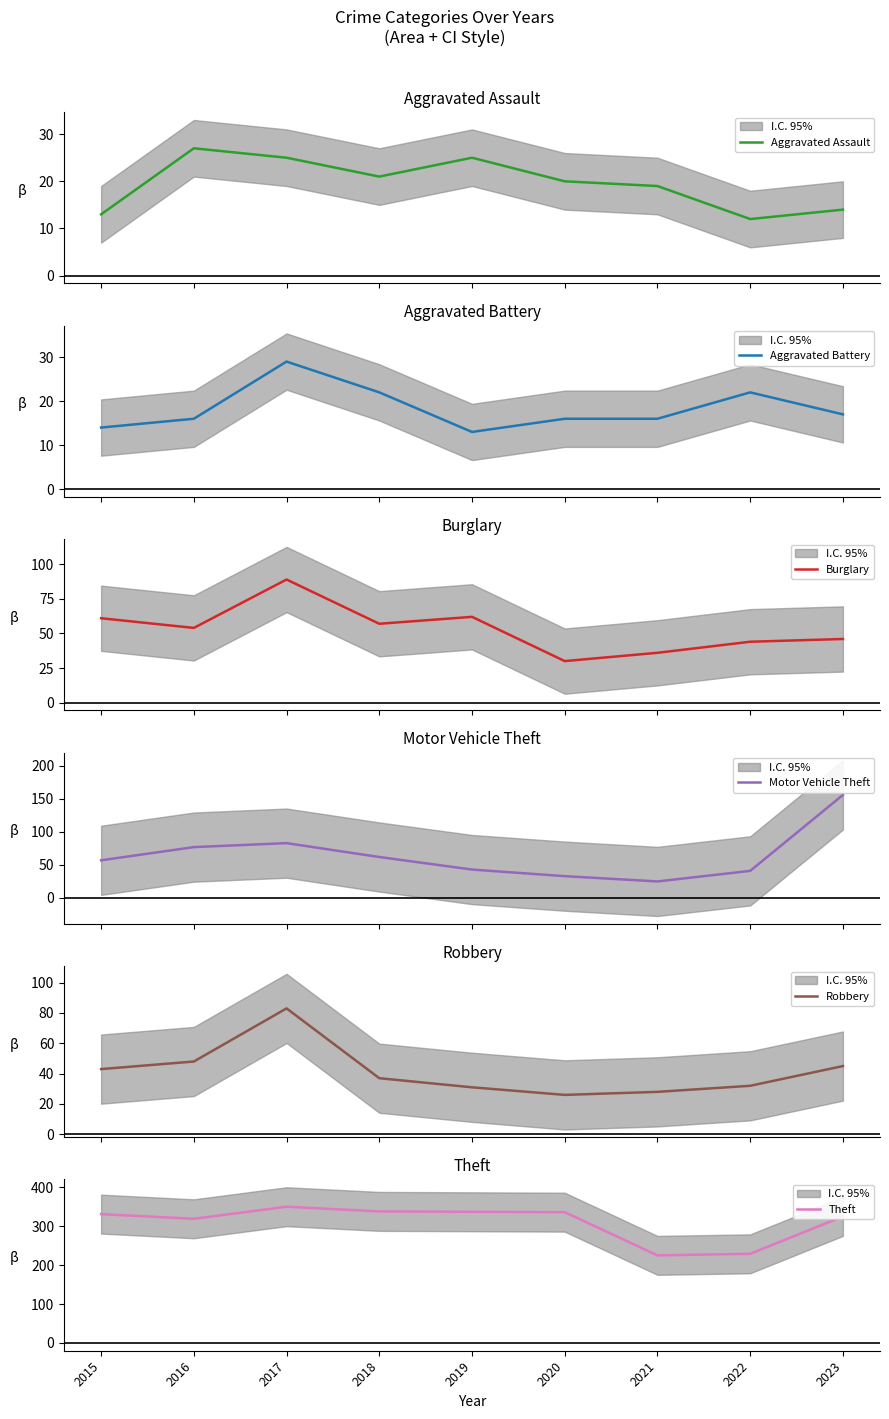

List the labels in order of Motor Vehicle Theft value, smallest first.

2021, 2020, 2022, 2019, 2015, 2018, 2016, 2017, 2023